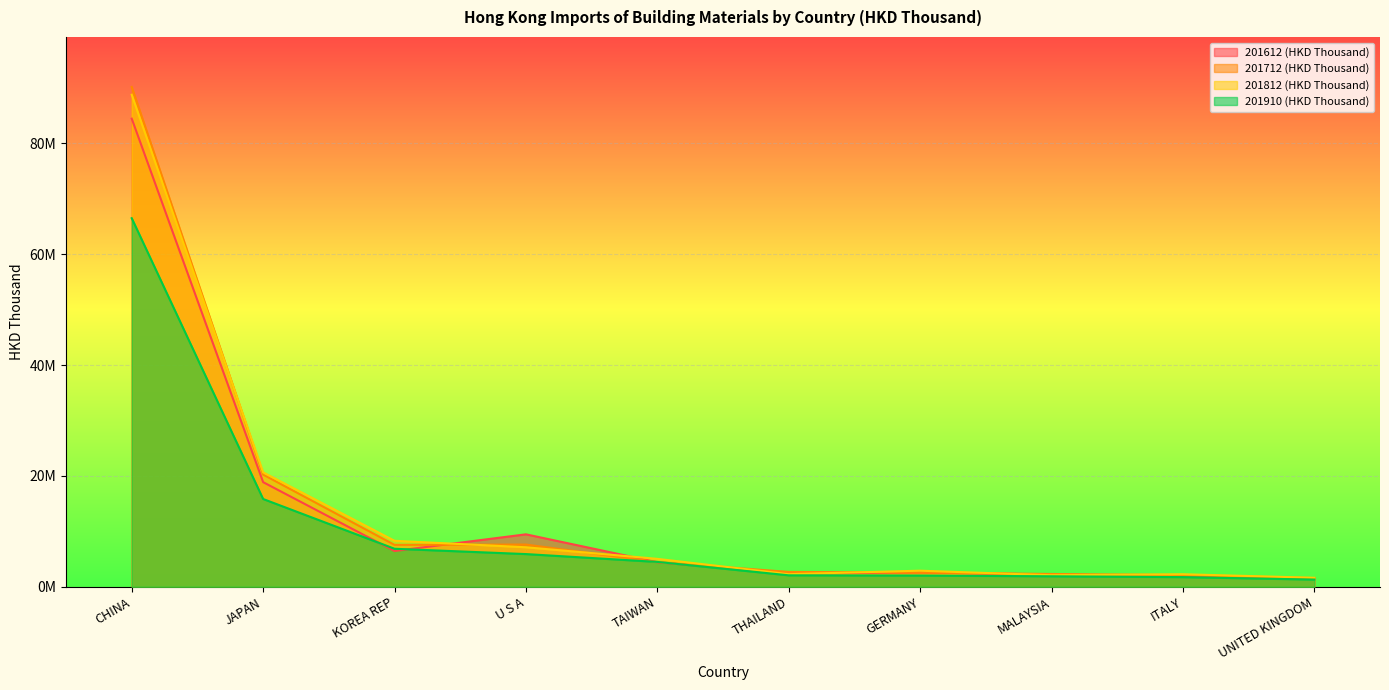

Reading left to right, list all the values displayed in this chart.

201612 (HKD Thousand): 84438246.8	18871036.0	6450021.6	9460853.5	4423622.5	2385156.9	2591827.3	2208062.5	1904926.3	1476012.4
201712 (HKD Thousand): 90158915.8	20236273.4	7559168.9	7616135.3	4459729.6	2681194.9	2561186.9	2307749.8	2113800.0	1561426.0
201812 (HKD Thousand): 88744765.6	20639307.3	8295624.0	7126115.3	5035437.1	2274880.8	2901287.6	2081569.8	2262778.6	1623228.7
201910 (HKD Thousand): 66481687.4	15832798.7	6857490.6	5898220.7	4481350.4	2067379.3	2020989.6	1892543.0	1739706.3	1296939.3